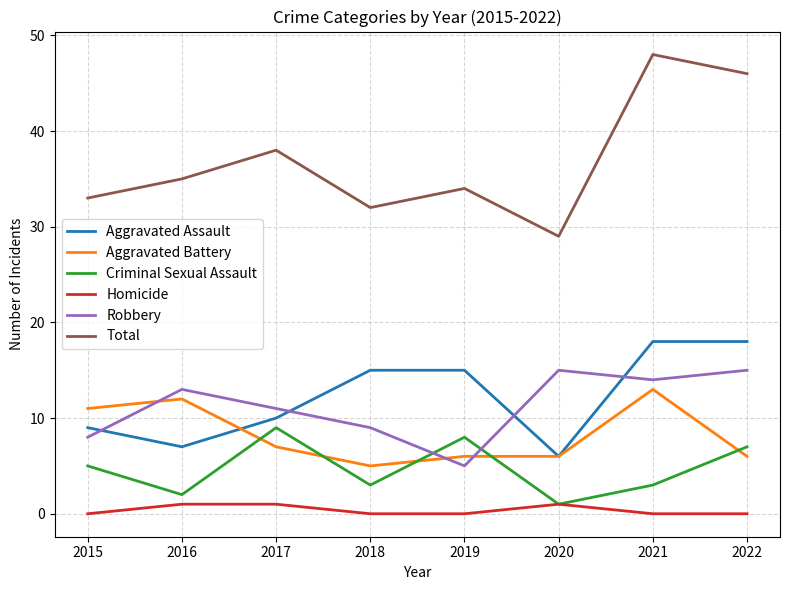

Which series has the largest range (max minus min)?

Total